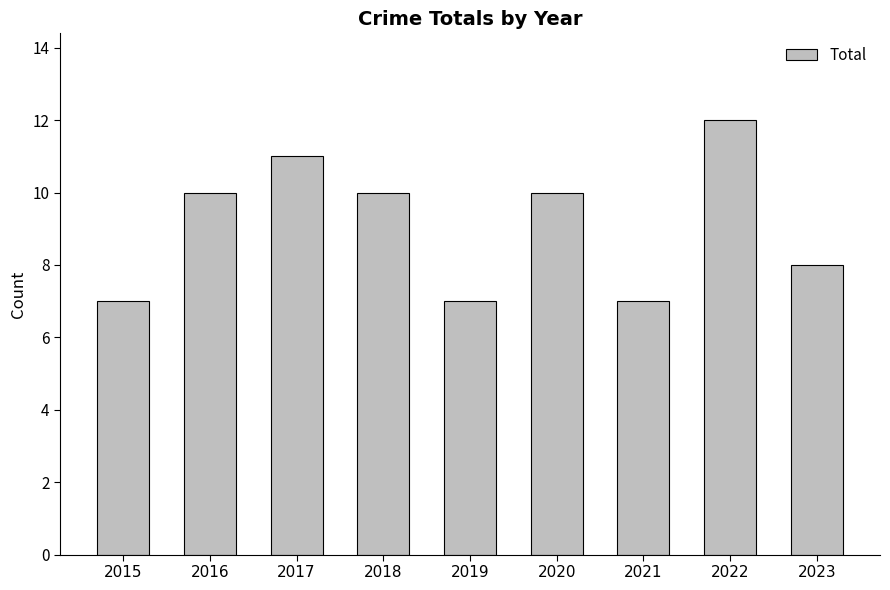

What is the value of the 3rd bar from the left?

11